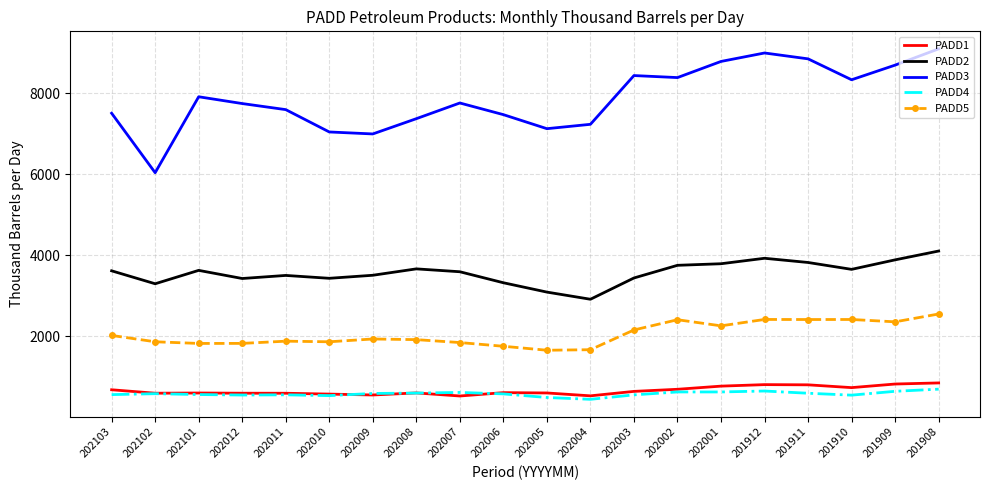

What are all the series names shown in the legend?

PADD1, PADD2, PADD3, PADD4, PADD5